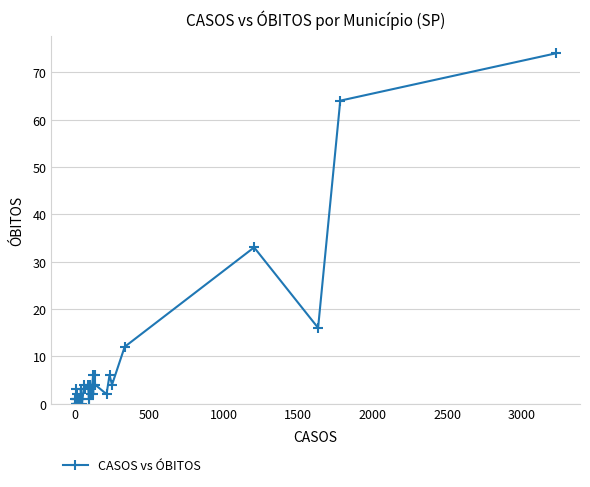

How many points are higher than both their immediate neighbors (excluding endpoints)?

13